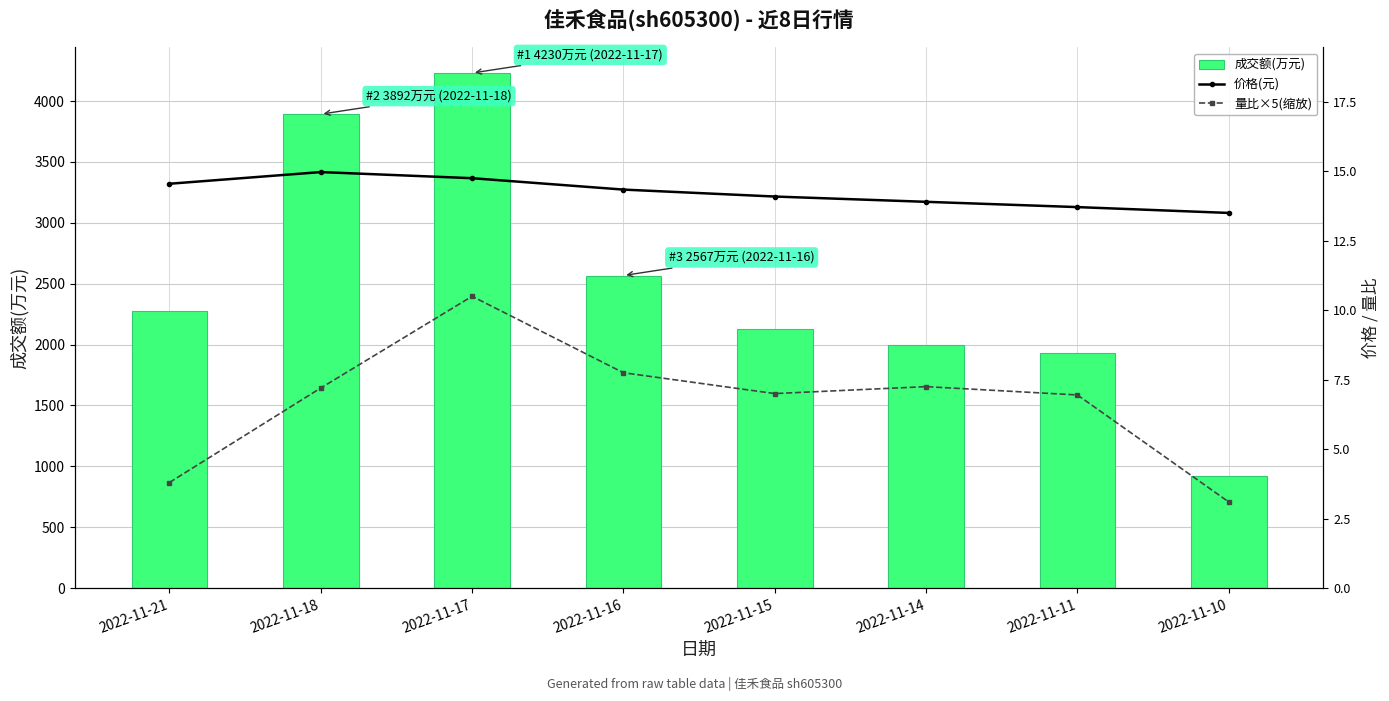

How many data points in 成交额(万元) are above 2279?

3